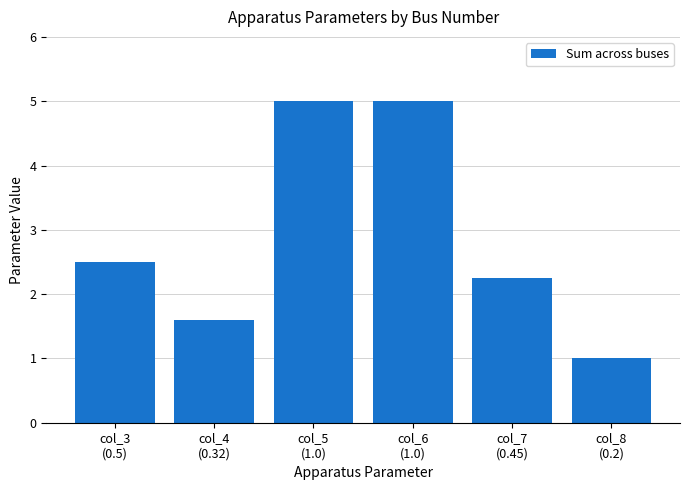

Count the values in the range 1 to 5.

6